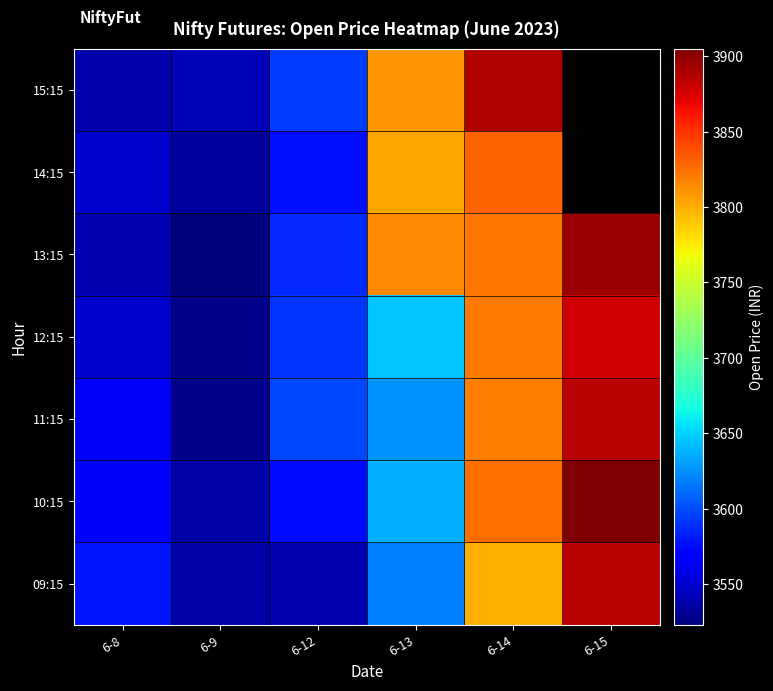

Which category has the highest value across all series?

6-15